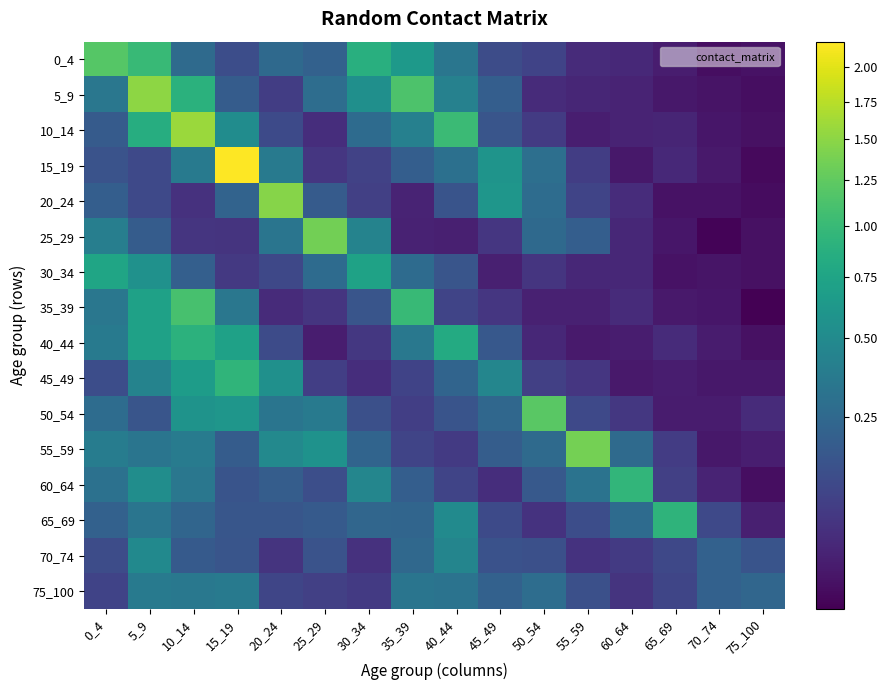

Reading left to right, transcribe all the data shown in this chart.

0_4: 0_4=1.2	5_9=1.0	10_14=0.3	15_19=0.1	20_24=0.3	25_29=0.2	30_34=0.9	35_39=0.6	40_44=0.3	45_49=0.1	50_54=0.1	55_59=0.0	60_64=0.0	65_69=0.0	70_74=0.0	75_100=0.0
5_9: 0_4=0.3	5_9=1.5	10_14=0.9	15_19=0.2	20_24=0.1	25_29=0.3	30_34=0.5	35_39=1.1	40_44=0.4	45_49=0.2	50_54=0.0	55_59=0.0	60_64=0.0	65_69=0.0	70_74=0.0	75_100=0.0
10_14: 0_4=0.2	5_9=0.8	10_14=1.6	15_19=0.5	20_24=0.1	25_29=0.0	30_34=0.3	35_39=0.4	40_44=1.0	45_49=0.2	50_54=0.1	55_59=0.0	60_64=0.0	65_69=0.0	70_74=0.0	75_100=0.0
15_19: 0_4=0.1	5_9=0.1	10_14=0.4	15_19=2.2	20_24=0.4	25_29=0.1	30_34=0.1	35_39=0.2	40_44=0.3	45_49=0.6	50_54=0.3	55_59=0.1	60_64=0.0	65_69=0.0	70_74=0.0	75_100=0.0
20_24: 0_4=0.2	5_9=0.1	10_14=0.0	15_19=0.2	20_24=1.5	25_29=0.2	30_34=0.1	35_39=0.0	40_44=0.1	45_49=0.6	50_54=0.3	55_59=0.1	60_64=0.0	65_69=0.0	70_74=0.0	75_100=0.0
25_29: 0_4=0.4	5_9=0.2	10_14=0.1	15_19=0.1	20_24=0.3	25_29=1.4	30_34=0.4	35_39=0.0	40_44=0.0	45_49=0.1	50_54=0.3	55_59=0.2	60_64=0.0	65_69=0.0	70_74=0.0	75_100=0.0
30_34: 0_4=0.8	5_9=0.6	10_14=0.2	15_19=0.1	20_24=0.1	25_29=0.3	30_34=0.7	35_39=0.3	40_44=0.2	45_49=0.0	50_54=0.1	55_59=0.0	60_64=0.0	65_69=0.0	70_74=0.0	75_100=0.0
35_39: 0_4=0.3	5_9=0.7	10_14=1.1	15_19=0.3	20_24=0.0	25_29=0.1	30_34=0.2	35_39=1.0	40_44=0.1	45_49=0.1	50_54=0.0	55_59=0.0	60_64=0.0	65_69=0.0	70_74=0.0	75_100=0.0
40_44: 0_4=0.4	5_9=0.7	10_14=0.9	15_19=0.7	20_24=0.1	25_29=0.0	30_34=0.1	35_39=0.3	40_44=0.8	45_49=0.2	50_54=0.0	55_59=0.0	60_64=0.0	65_69=0.0	70_74=0.0	75_100=0.0
45_49: 0_4=0.1	5_9=0.4	10_14=0.7	15_19=0.9	20_24=0.6	25_29=0.1	30_34=0.0	35_39=0.1	40_44=0.2	45_49=0.5	50_54=0.1	55_59=0.1	60_64=0.0	65_69=0.0	70_74=0.0	75_100=0.0
50_54: 0_4=0.3	5_9=0.2	10_14=0.6	15_19=0.6	20_24=0.3	25_29=0.4	30_34=0.1	35_39=0.1	40_44=0.2	45_49=0.2	50_54=1.2	55_59=0.1	60_64=0.1	65_69=0.0	70_74=0.0	75_100=0.0
55_59: 0_4=0.4	5_9=0.3	10_14=0.4	15_19=0.2	20_24=0.5	25_29=0.6	30_34=0.2	35_39=0.1	40_44=0.1	45_49=0.2	50_54=0.3	55_59=1.4	60_64=0.3	65_69=0.1	70_74=0.0	75_100=0.0
60_64: 0_4=0.3	5_9=0.5	10_14=0.3	15_19=0.2	20_24=0.2	25_29=0.1	30_34=0.5	35_39=0.2	40_44=0.1	45_49=0.0	50_54=0.2	55_59=0.3	60_64=0.9	65_69=0.1	70_74=0.0	75_100=0.0
65_69: 0_4=0.2	5_9=0.3	10_14=0.2	15_19=0.2	20_24=0.2	25_29=0.2	30_34=0.2	35_39=0.2	40_44=0.5	45_49=0.1	50_54=0.0	55_59=0.1	60_64=0.3	65_69=0.9	70_74=0.1	75_100=0.0
70_74: 0_4=0.1	5_9=0.5	10_14=0.2	15_19=0.2	20_24=0.0	25_29=0.1	30_34=0.0	35_39=0.3	40_44=0.5	45_49=0.1	50_54=0.1	55_59=0.0	60_64=0.1	65_69=0.1	70_74=0.2	75_100=0.2
75_100: 0_4=0.1	5_9=0.4	10_14=0.4	15_19=0.4	20_24=0.1	25_29=0.1	30_34=0.1	35_39=0.3	40_44=0.3	45_49=0.2	50_54=0.3	55_59=0.1	60_64=0.1	65_69=0.1	70_74=0.2	75_100=0.2